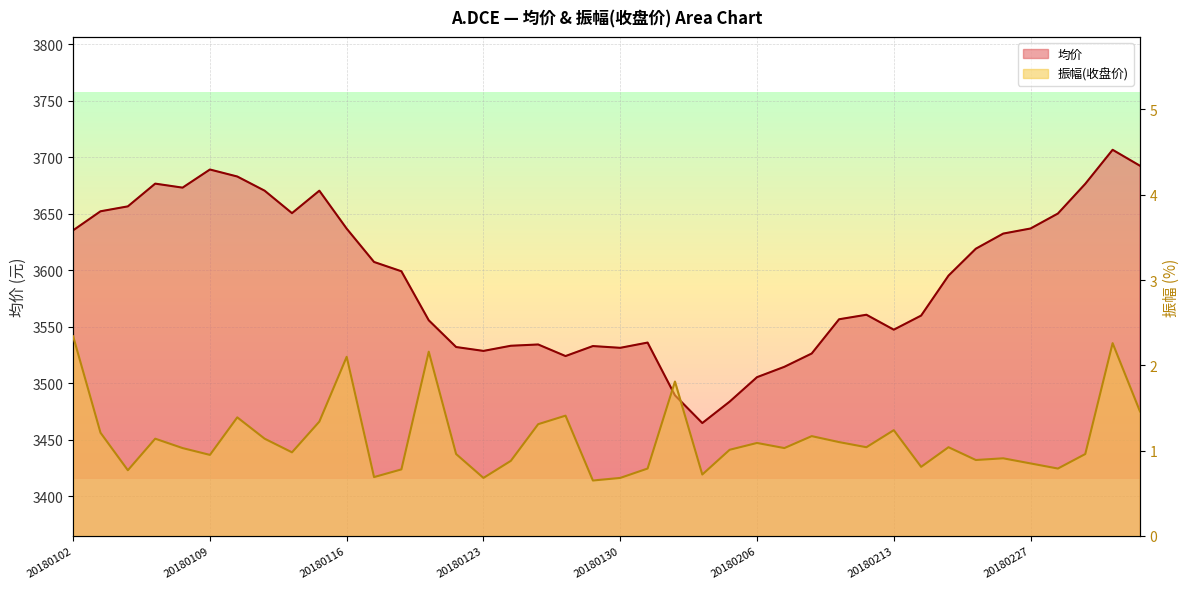

The value of 振幅(收盘价) at 20180117 is 0.7. True or false?

True